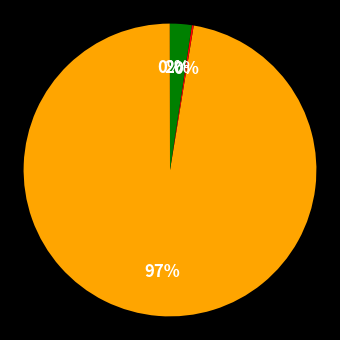

Which category has the smallest portion of the pie?

MSE